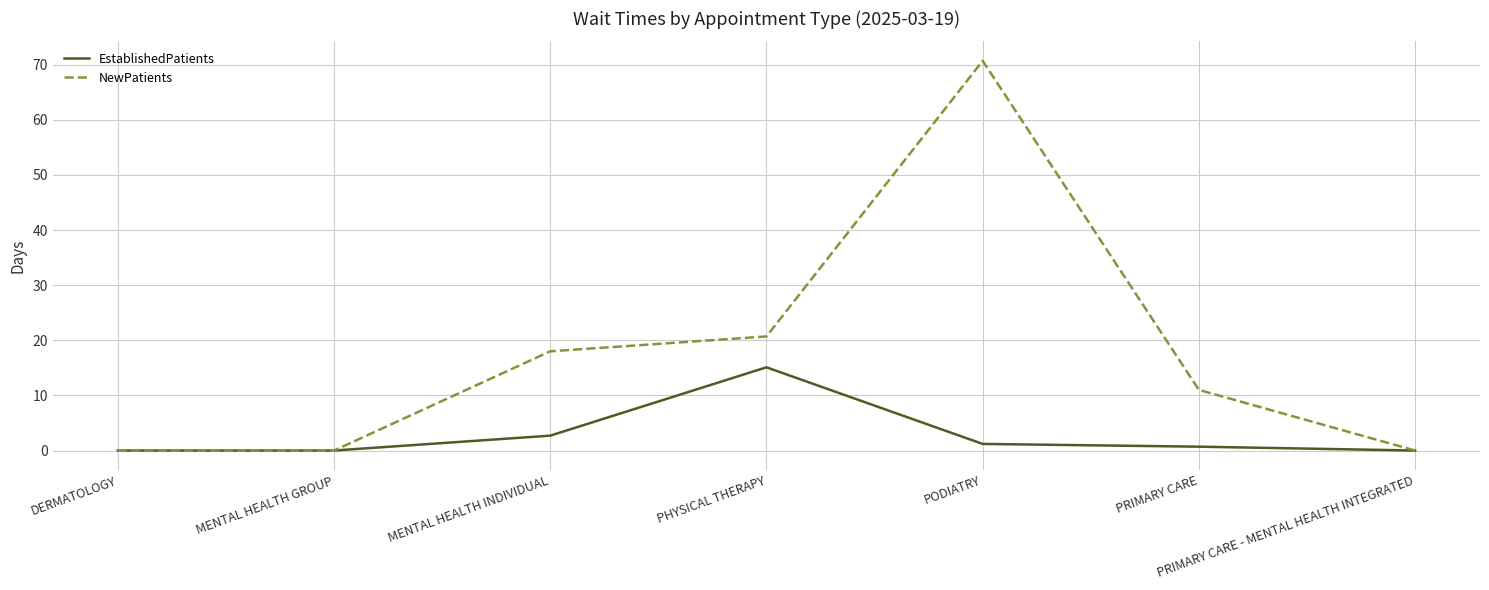

At which category is the sum across all series the highest?

PODIATRY